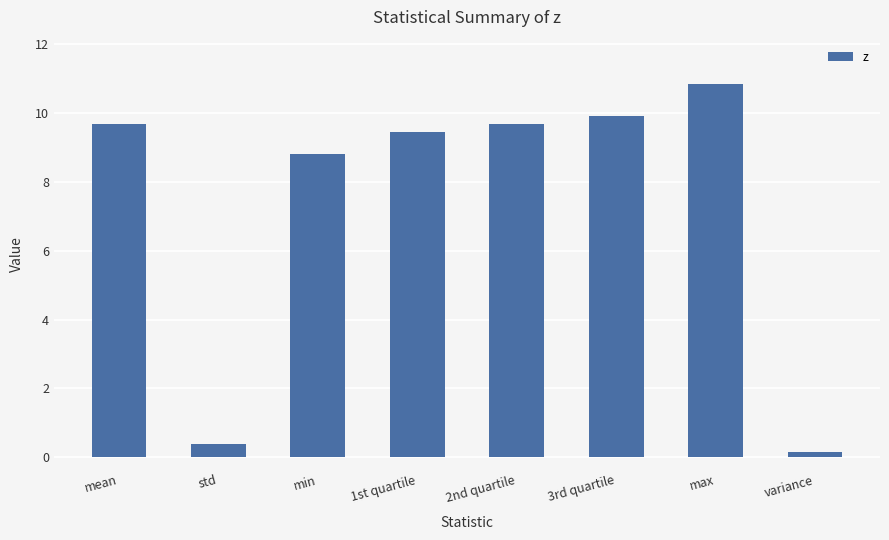

Is it true that the value at 1st quartile is 5.6?

False